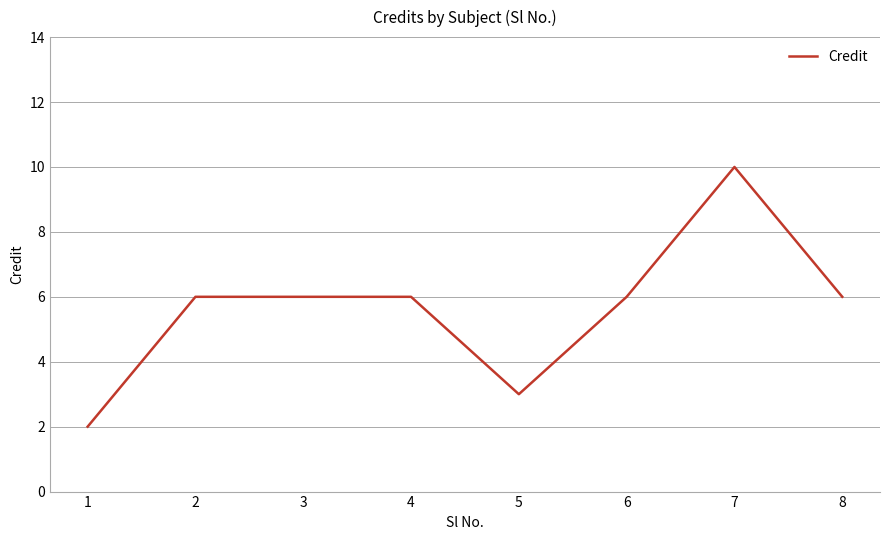

Read the value at 3.

6